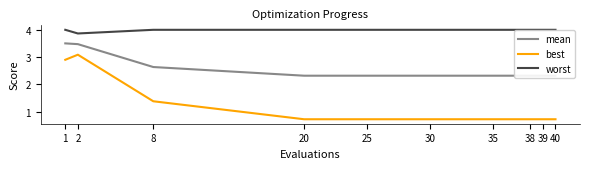

What is the difference between the maximum and second lowest values in the best series?

2.4